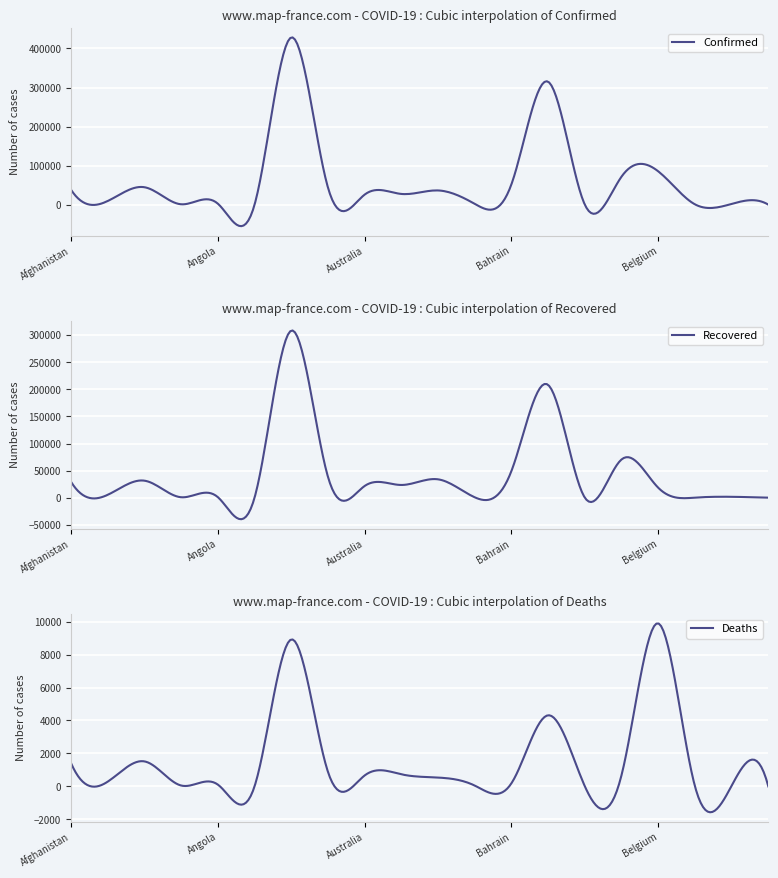

What is the difference between the highest and lowest values at Azerbaijan?

36042